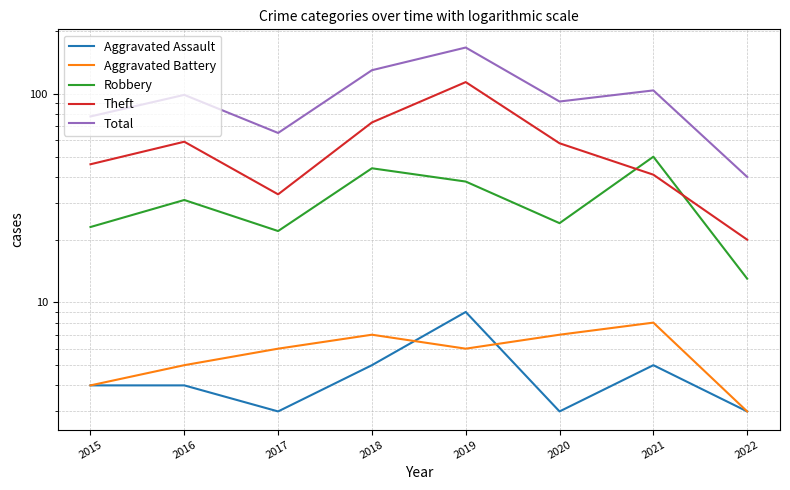

How many lines are shown in the chart?

5